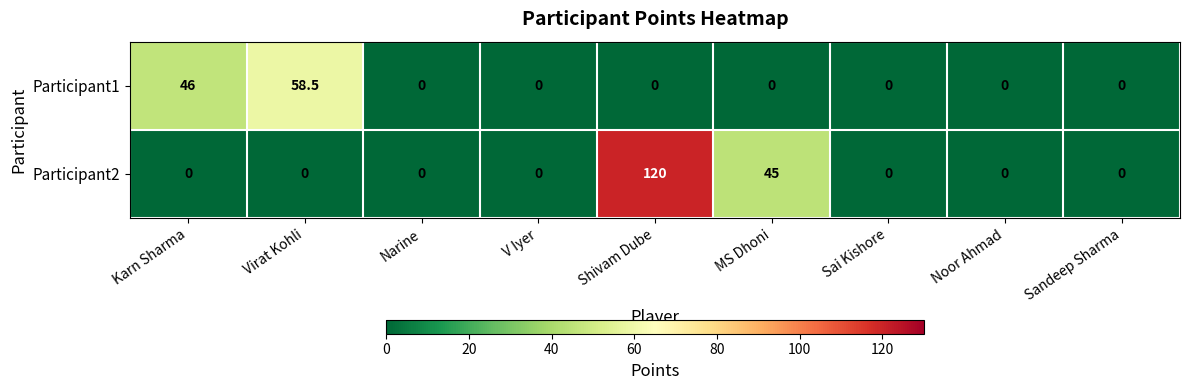

Count the number of categories in the chart.

9